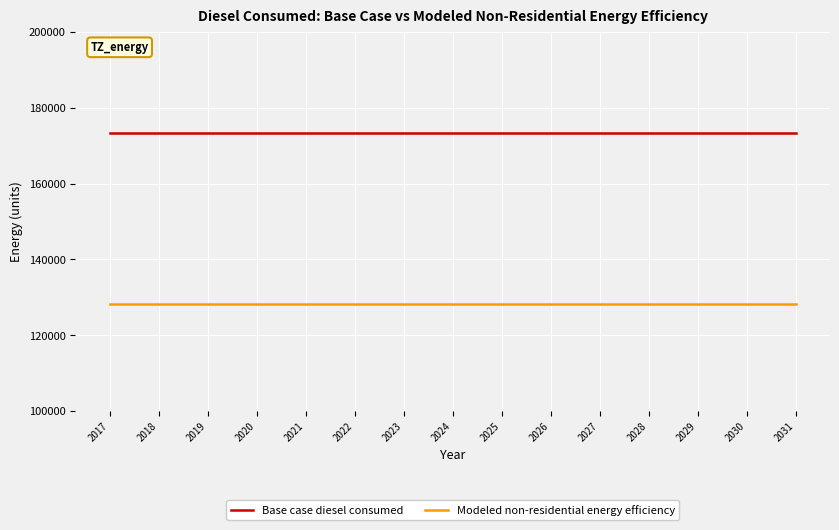

True or false: Modeled non-residential energy efficiency and Base case diesel consumed intersect in this chart.

False